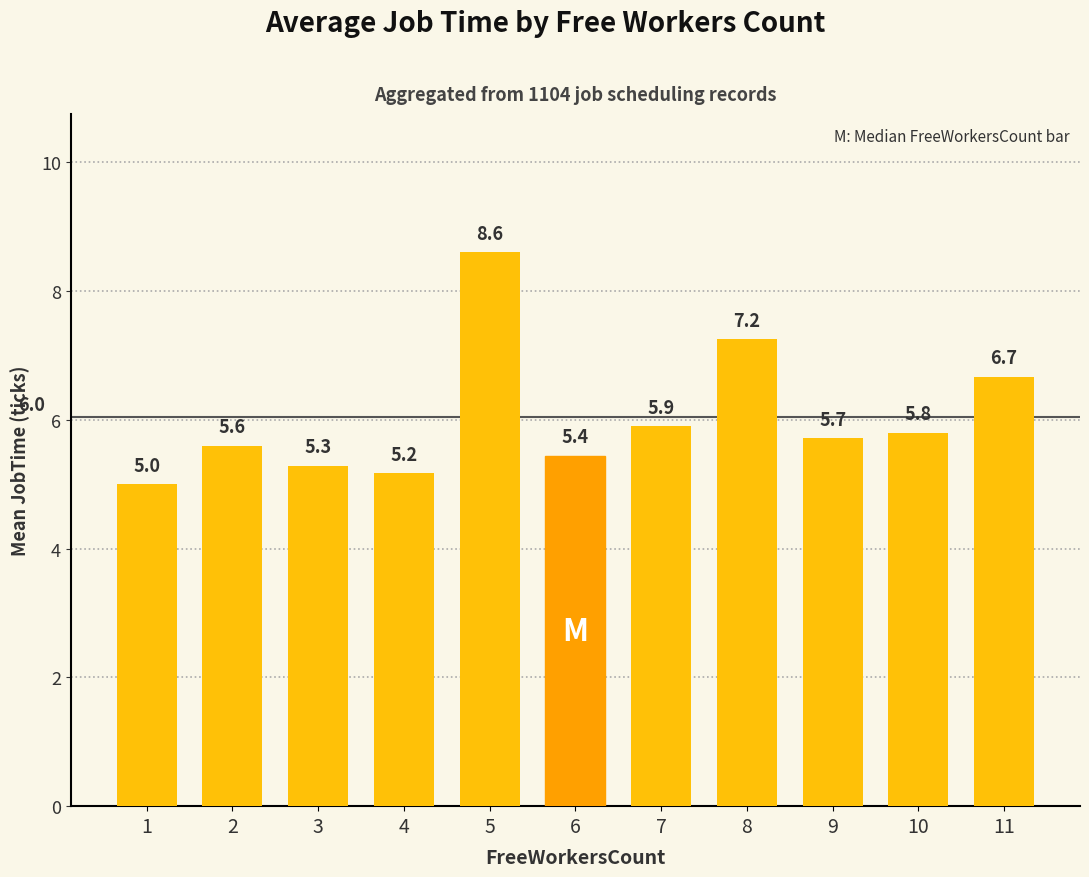

True or false: the data shows 10.8 at 8.

False